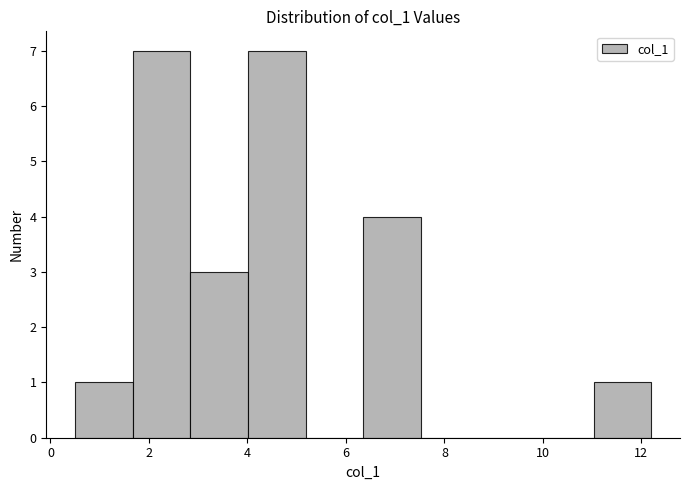

Reading left to right, transcribe this chart: for each bar, give the range it covers on the x-axis and its height. Neither the bar edges nor the heights are printed on the chart, so give them approximately, as read against the axes.

0.6 to 1.6: 1
1.6 to 2.8: 7
2.8 to 4.0: 3
4.0 to 5.2: 7
5.2 to 6.4: 0
6.4 to 7.6: 4
7.6 to 8.6: 0
8.6 to 9.8: 0
9.8 to 11.0: 0
11.0 to 12.2: 1